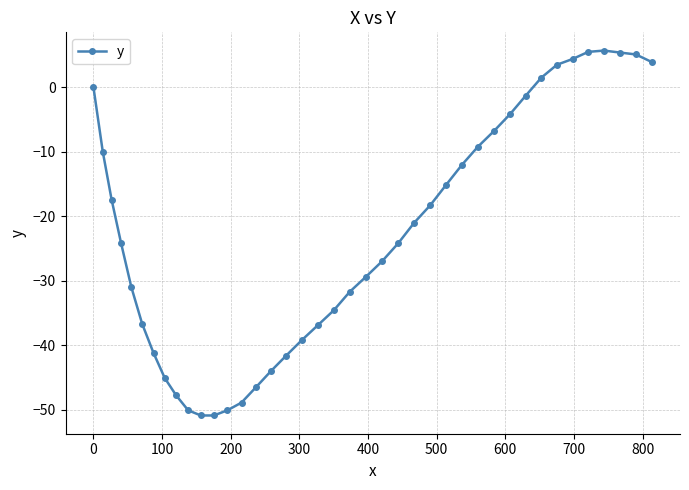

What is the value of the 19th point from the left?

-36.9